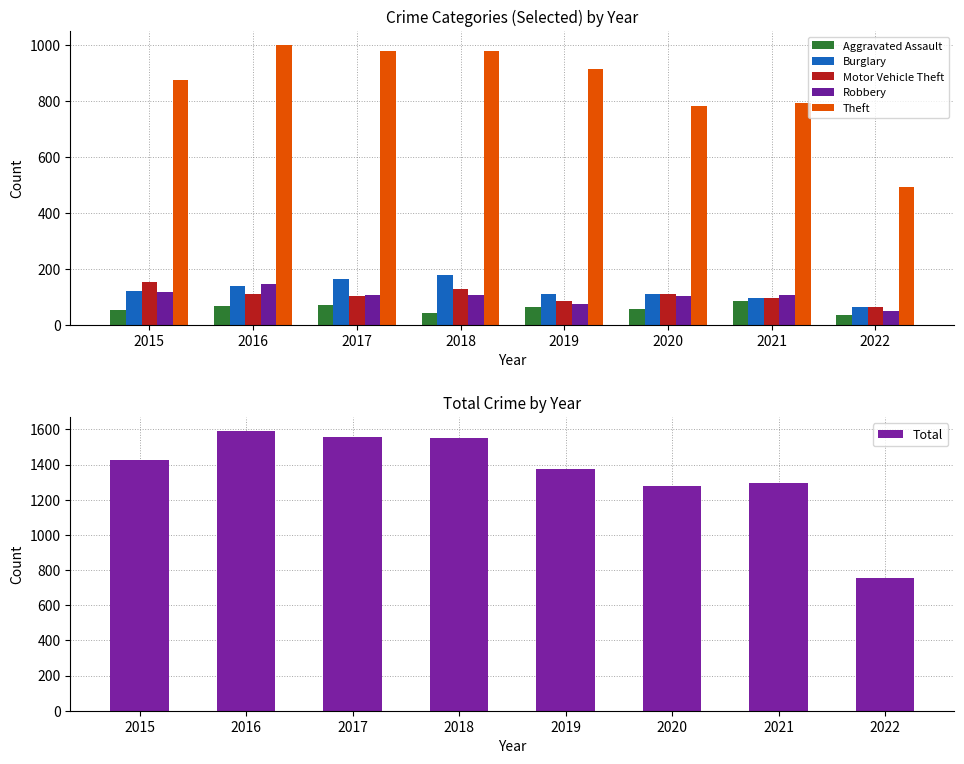

The Burglary series shows 43 at 2021. True or false?

False